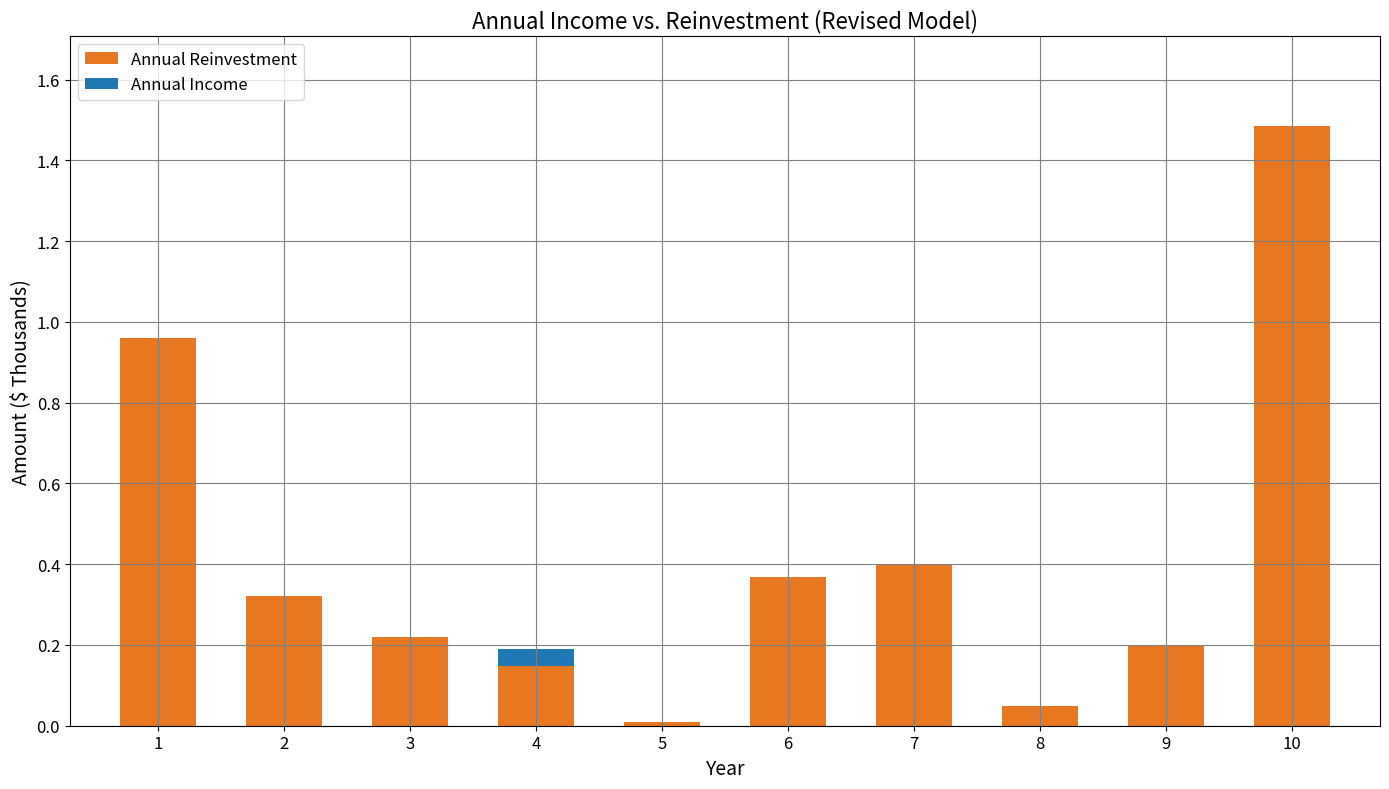

At which category is the sum across all series the highest?

10